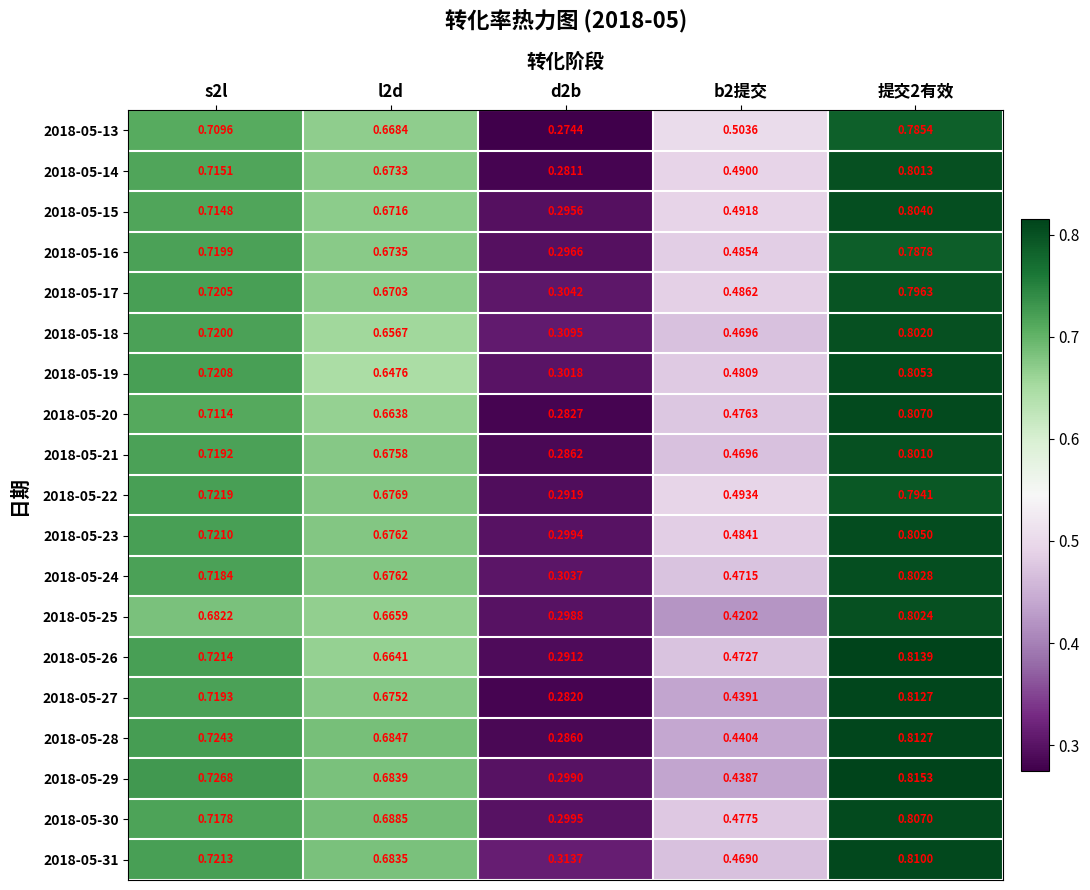

How many distinct data groups are displayed?

19